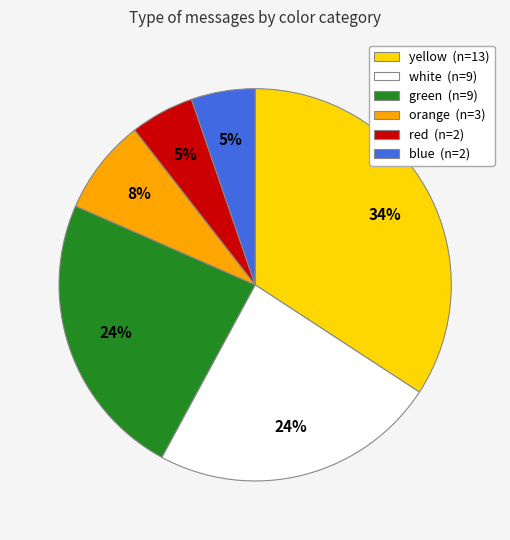

Between red and orange, which is larger?

orange